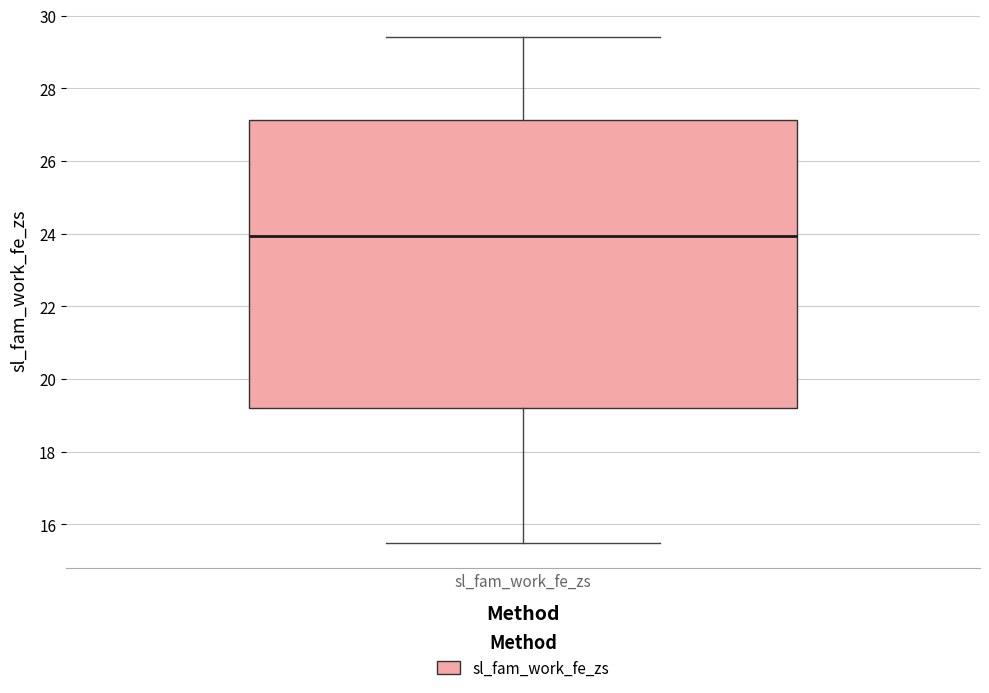

Transcribe this box plot: give where the median line is, the range the box spans, and where the two whiskers end, as read against the y-axis. The values are not printed on the chart, so give them approximately, as read against the axis.

median 24.0, box 19.2 to 27.2, whiskers 15.4 to 29.4